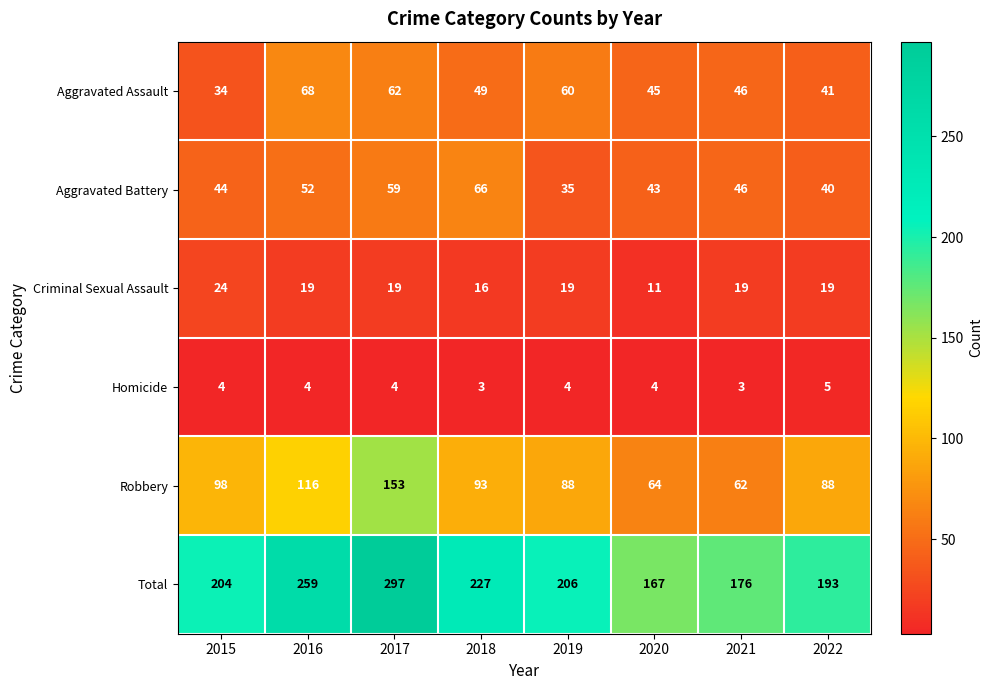

What is the sum of the Total values at 2017 and 2016?

556